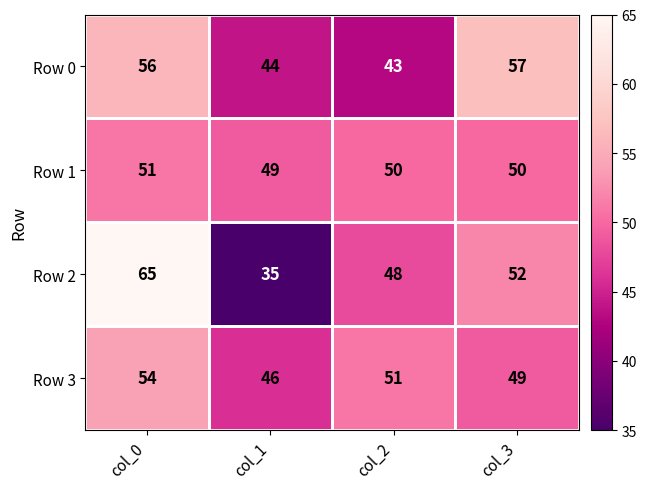

How many categories are shown in the chart?

4